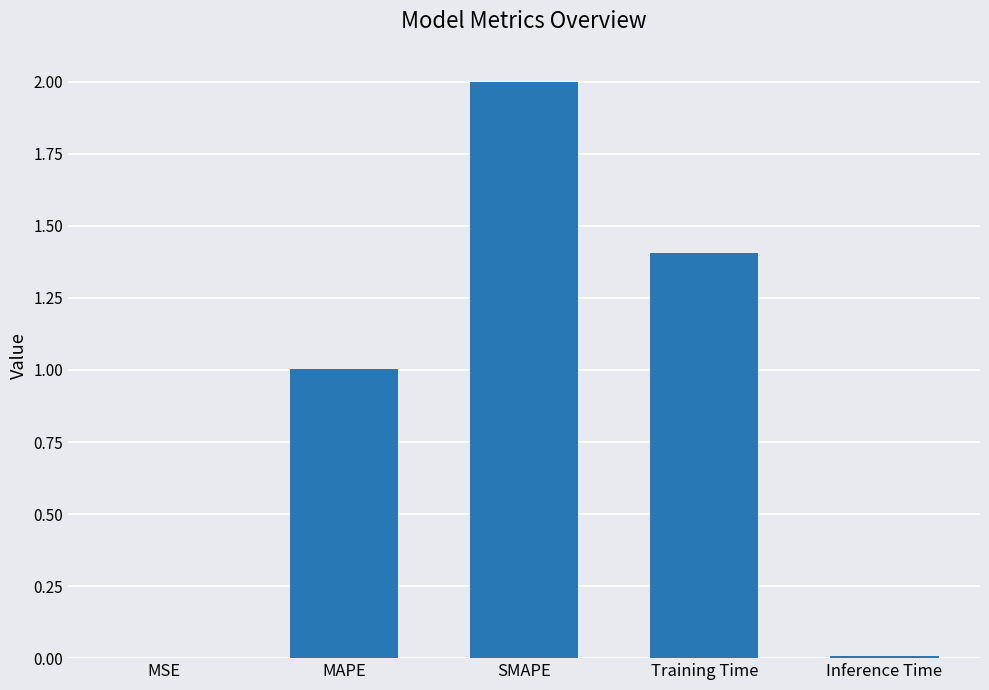

Count the number of values greater than 1.

3